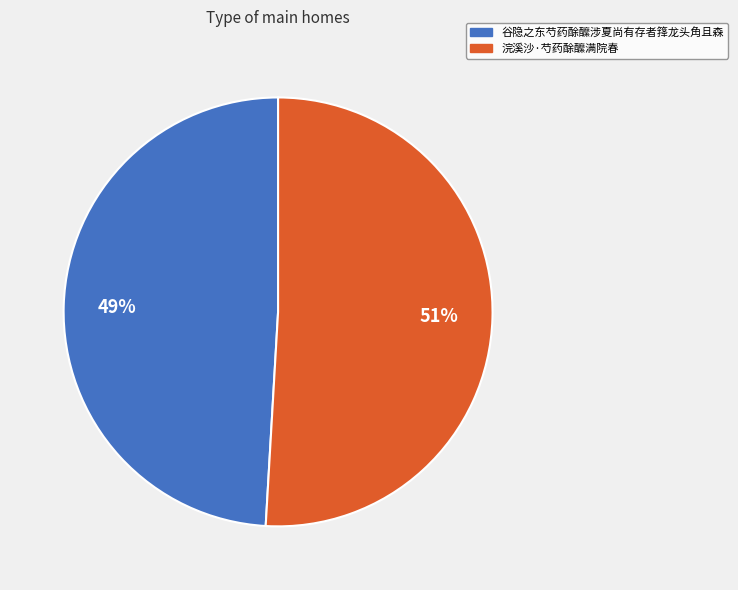

To the nearest percent, what percentage of the pie is 谷隐之东芍药酴醿涉夏尚有存者箨龙头角且森?

49%